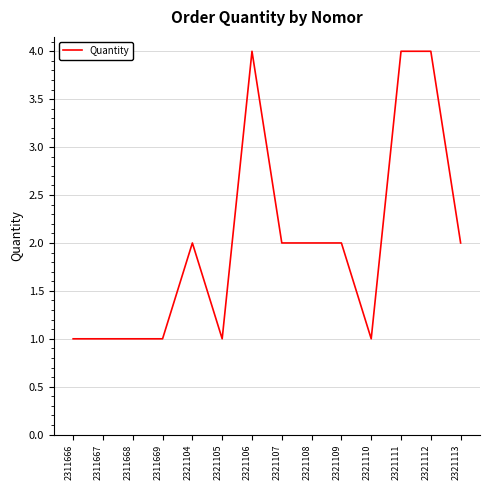

How many categories are shown in the chart?

14